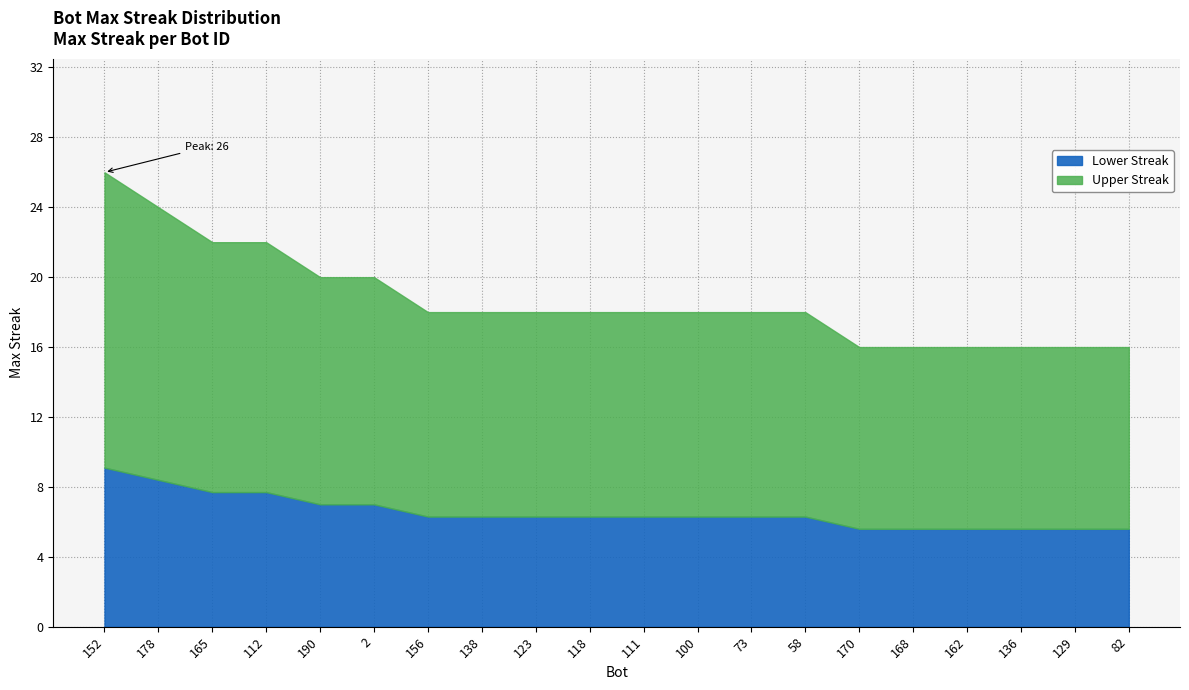

What is the sum of the values at 170 and 123?

34